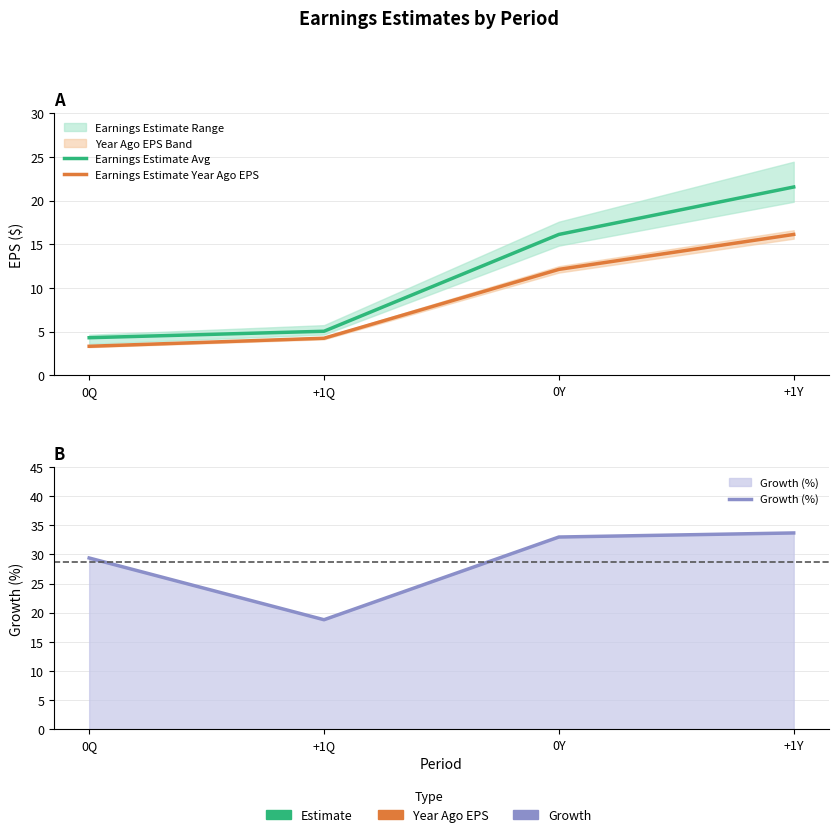

True or false: Earnings Estimate Avg has more than 0 interior local peaks.

False